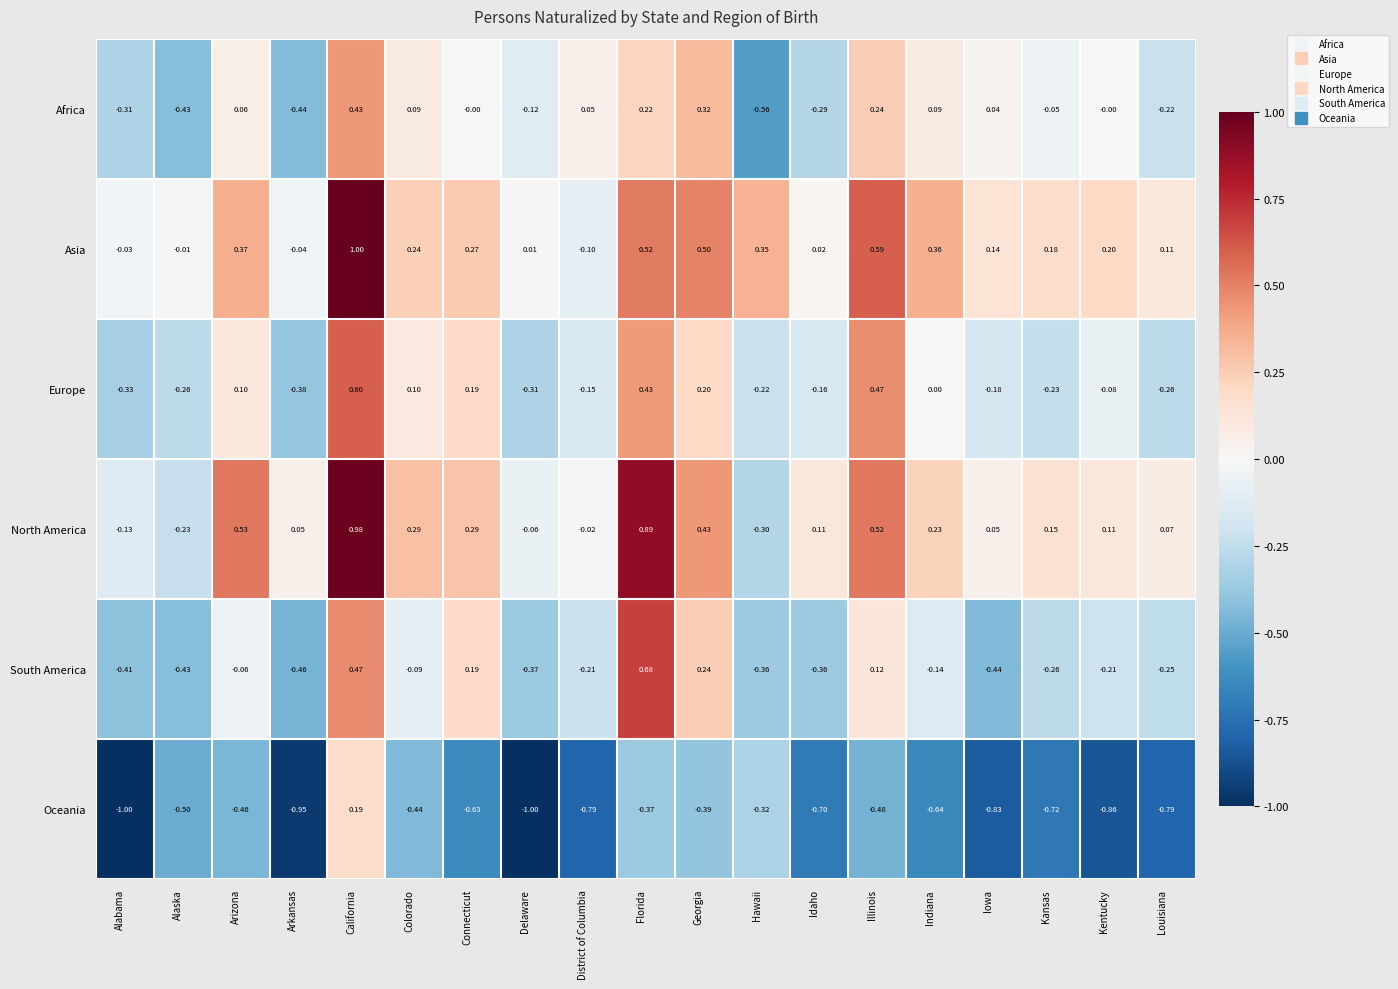

At which category is the sum across all series the highest?

California